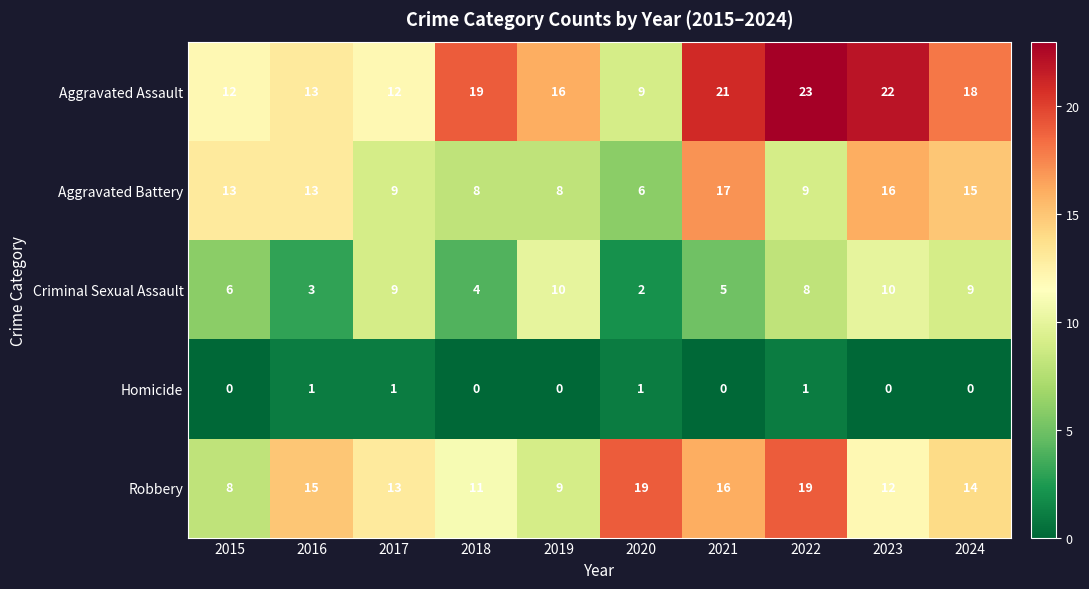

The value of Aggravated Assault at 2018 is 19. True or false?

True